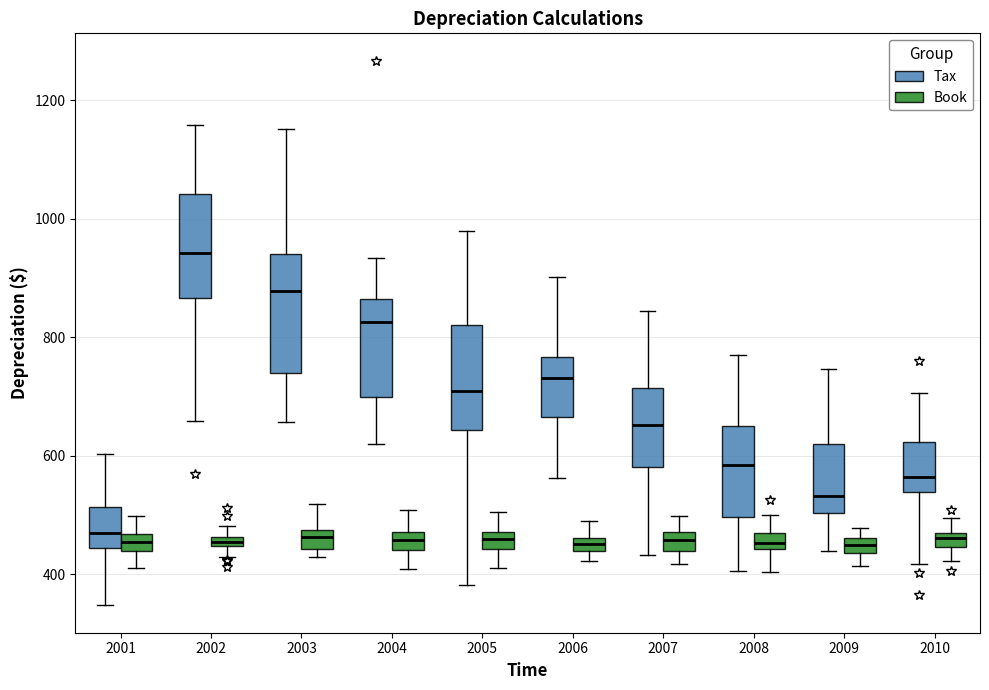

Where is the lower edge of the box for 2001 (Tax) on the y-axis? The values are not printed on the chart, so give them approximately, as read against the axis.

440